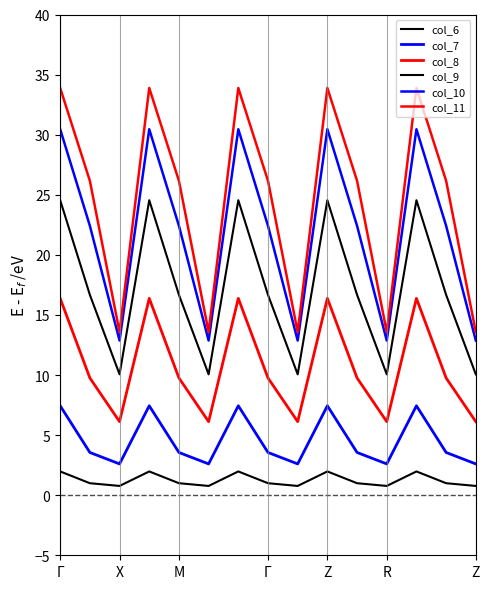

What is the sum of all col_11 values?

368.1